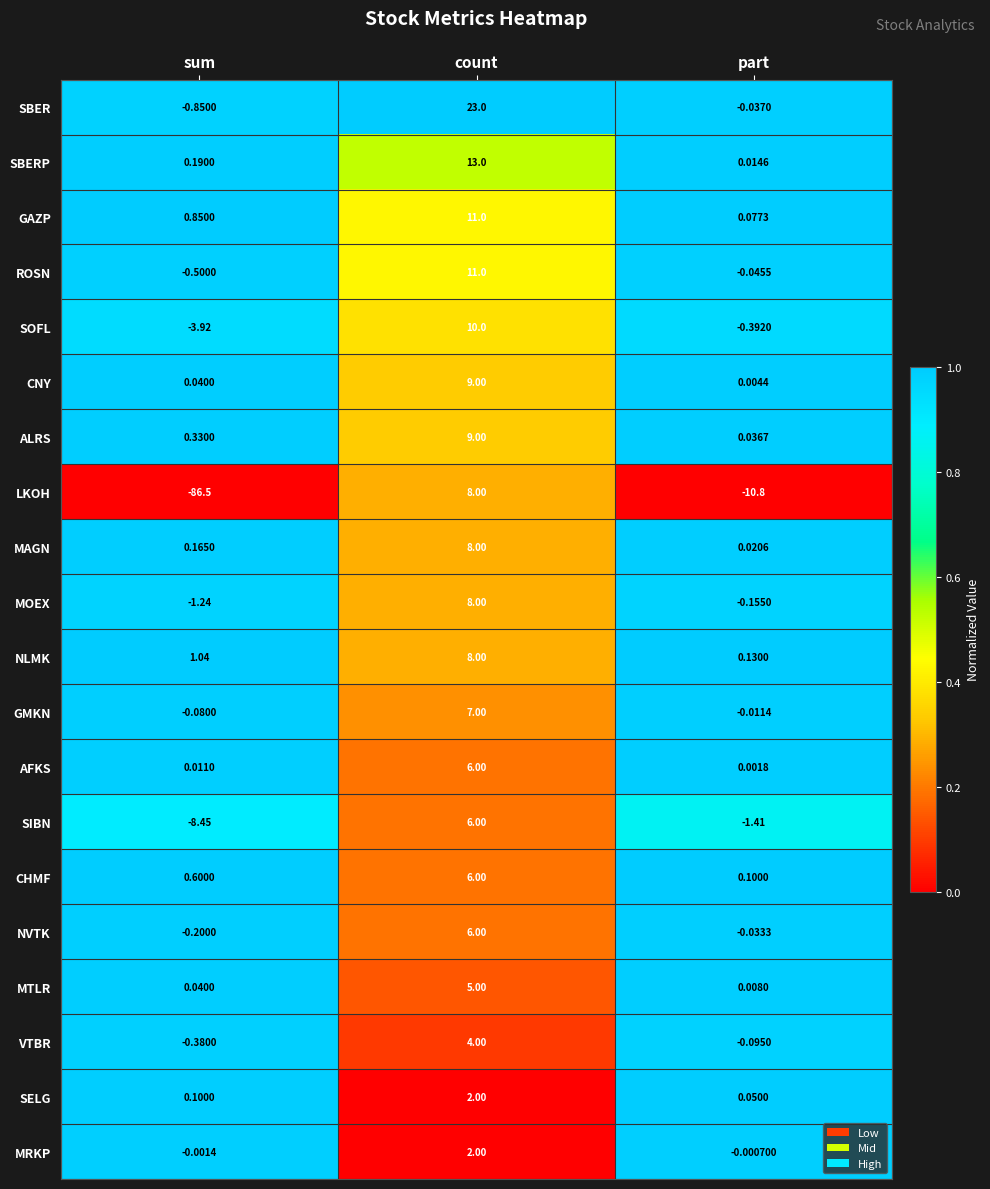

Rank the categories by SOFL value from highest to lowest.

count, part, sum